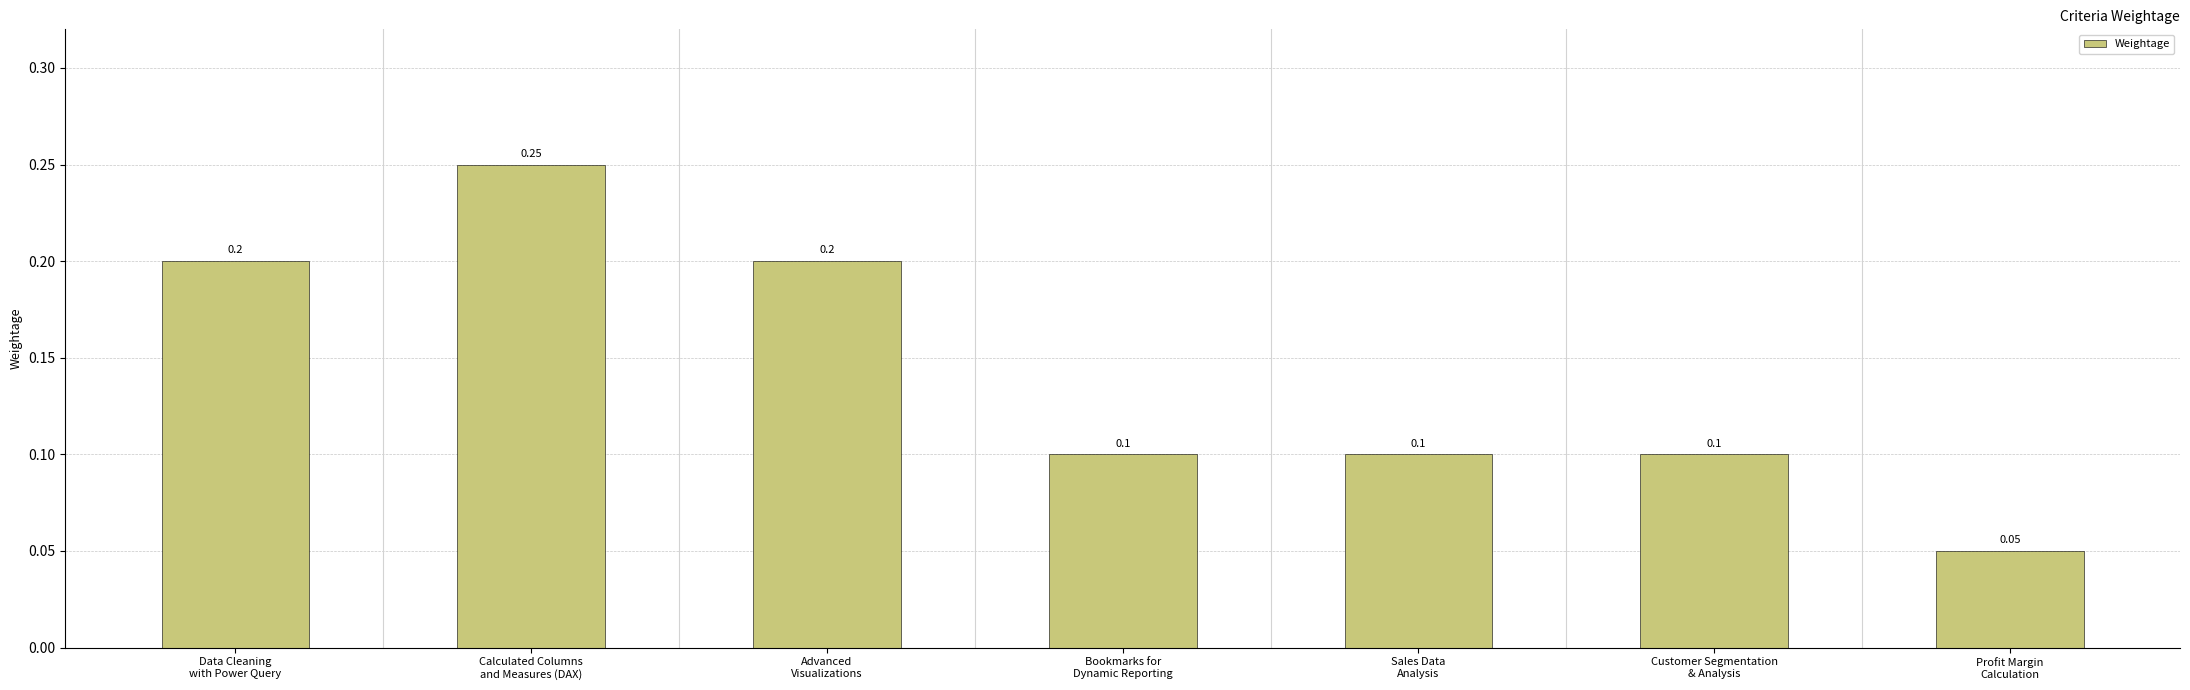

What is the sum of all values?

1.0